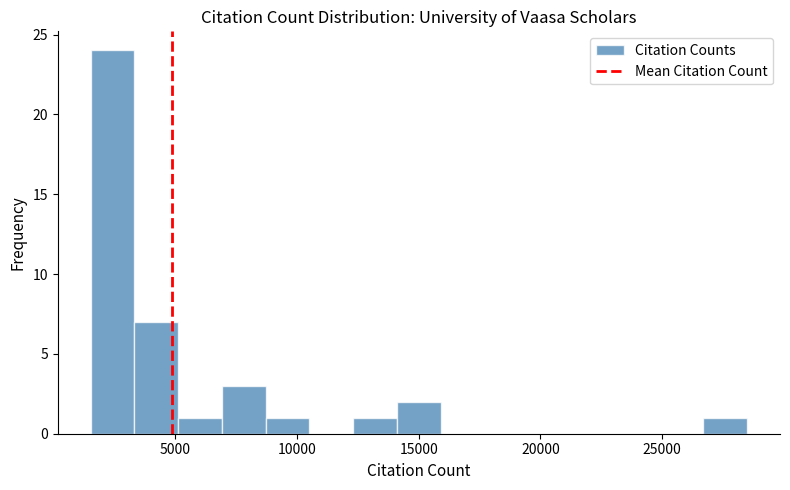

Around what value on the x-axis is the tallest bar? Give the approximate position of its centre, as read against the axis.

2500